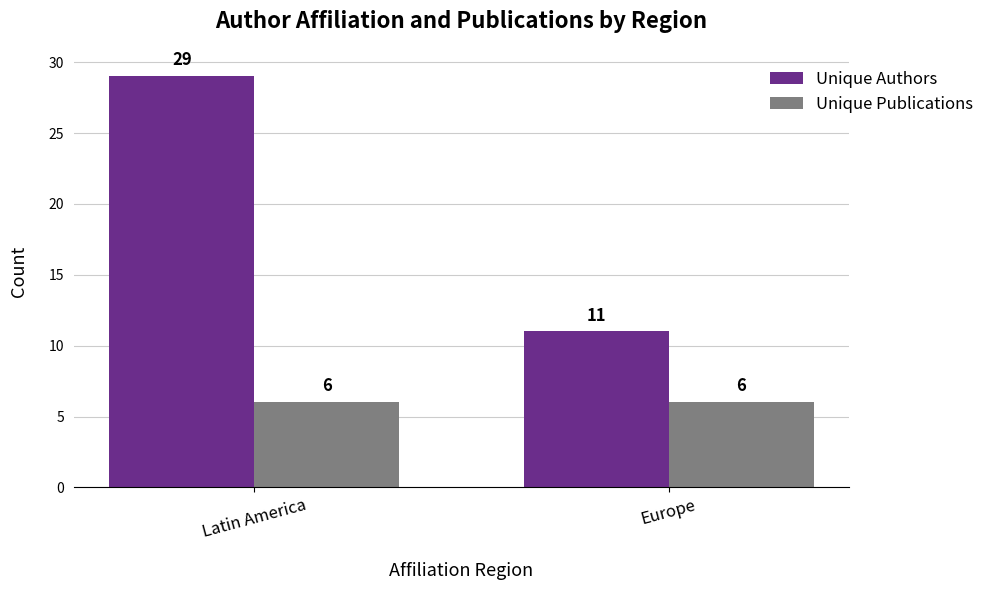

Reading right to left, extract all data points from this chart.

Unique Authors: Europe=11	Latin America=29
Unique Publications: Europe=6	Latin America=6